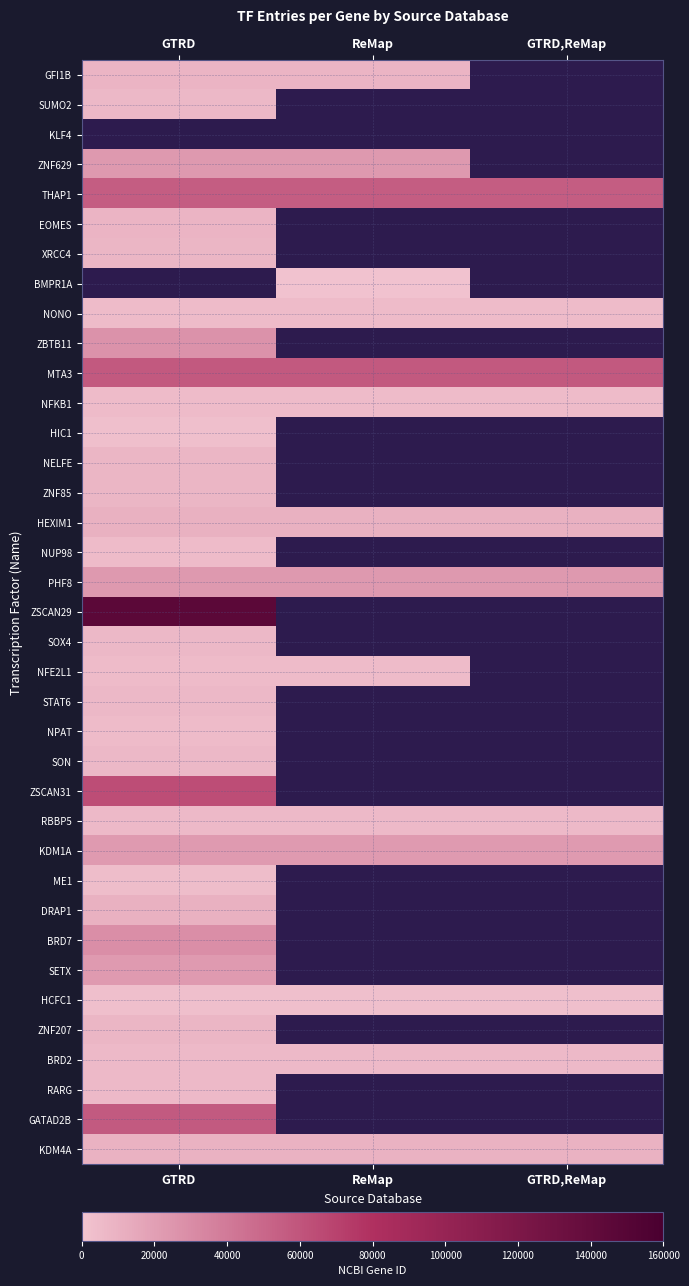

What is the smallest value displayed?

657.0